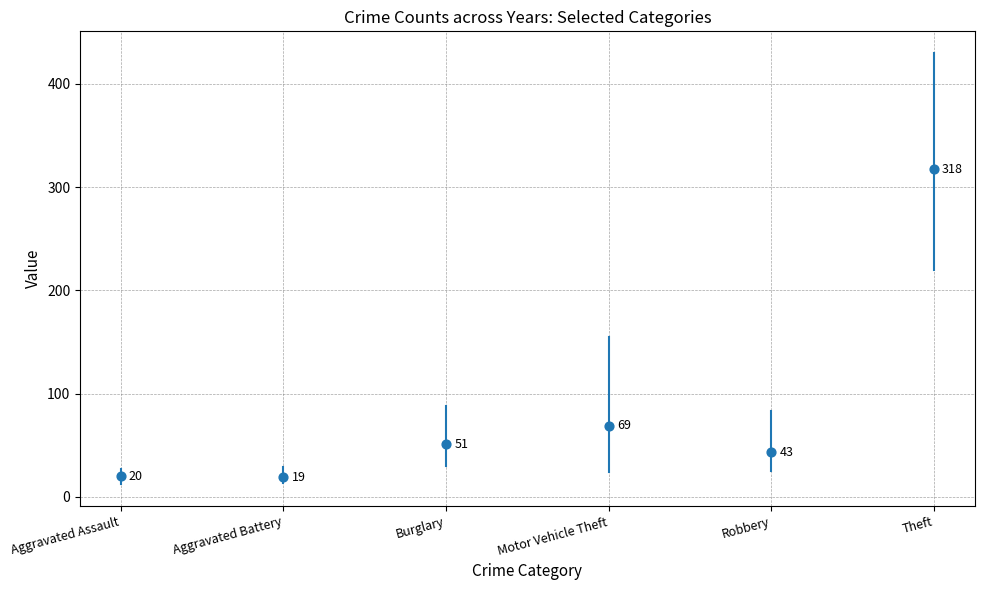

What Y value in the scatter plot is closest to 168?

68.8